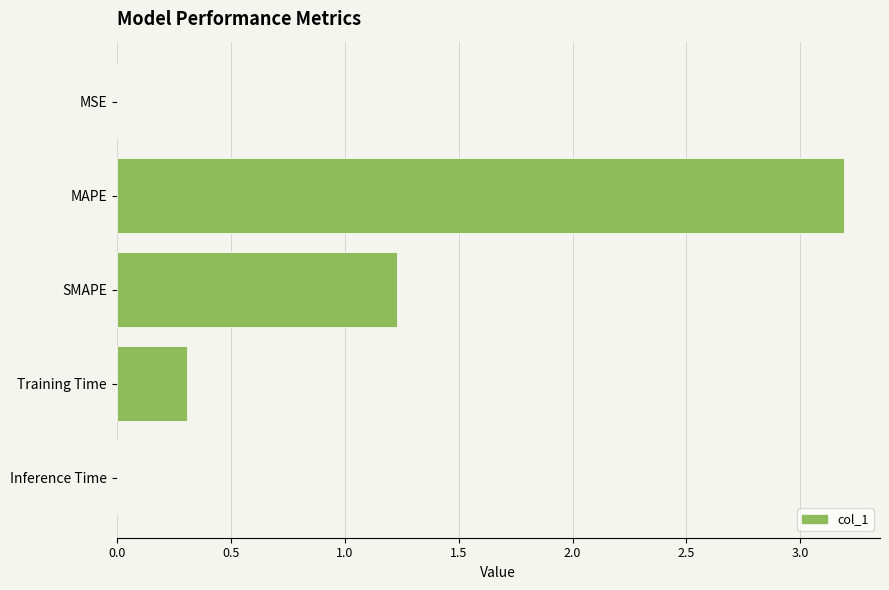

Is it true that the value at MSE is 0.0?

True